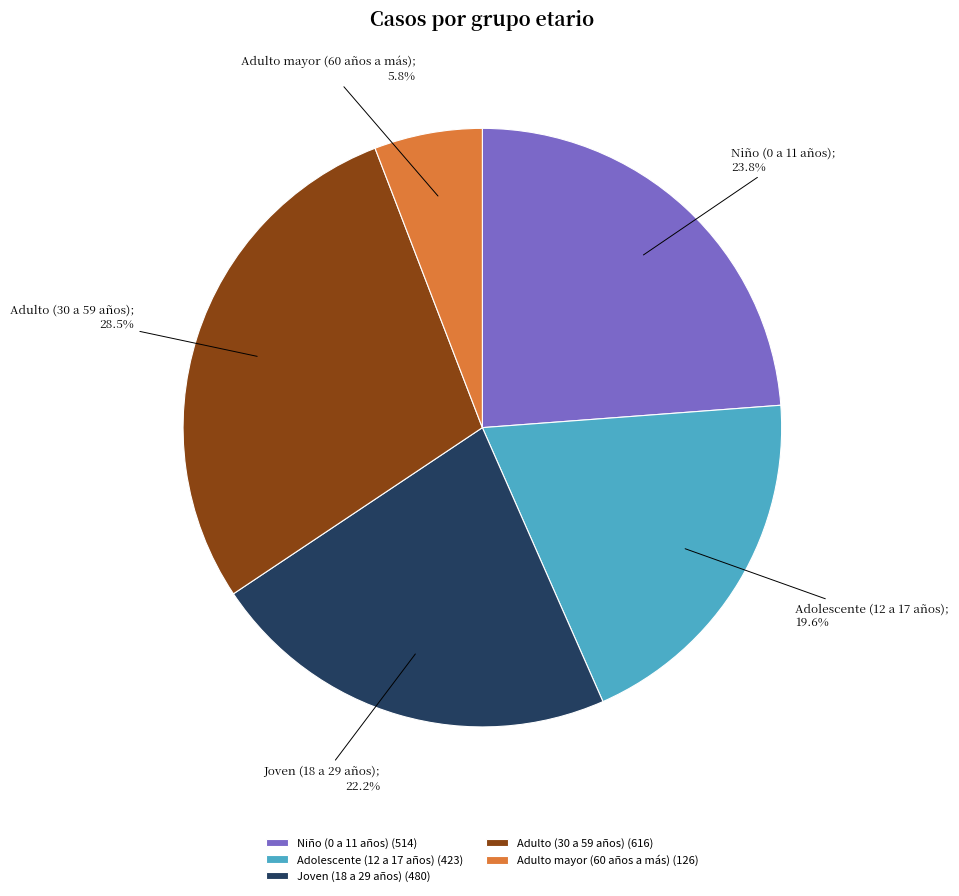

What percentage is the Niño (0 a 11 años) slice, to the nearest percent?

24%